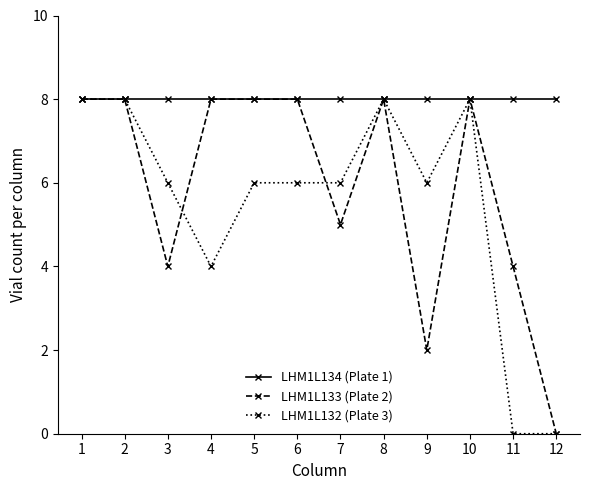

What is the value of the LHM1L133 (Plate 2) point at the 9th from the left?

2